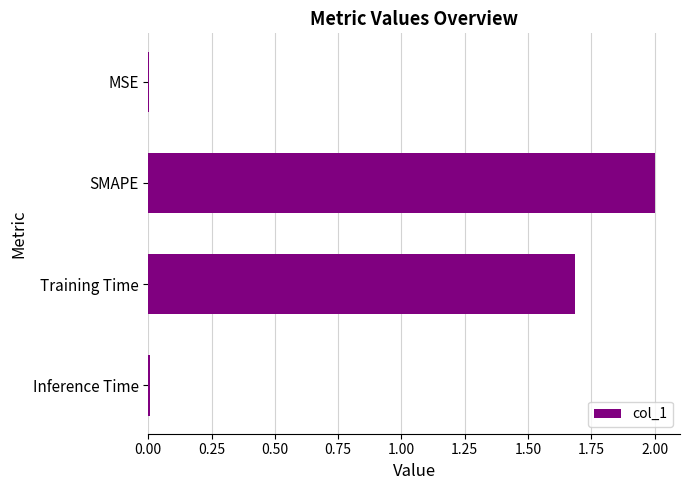

What is the approximate value at SMAPE?

2.0